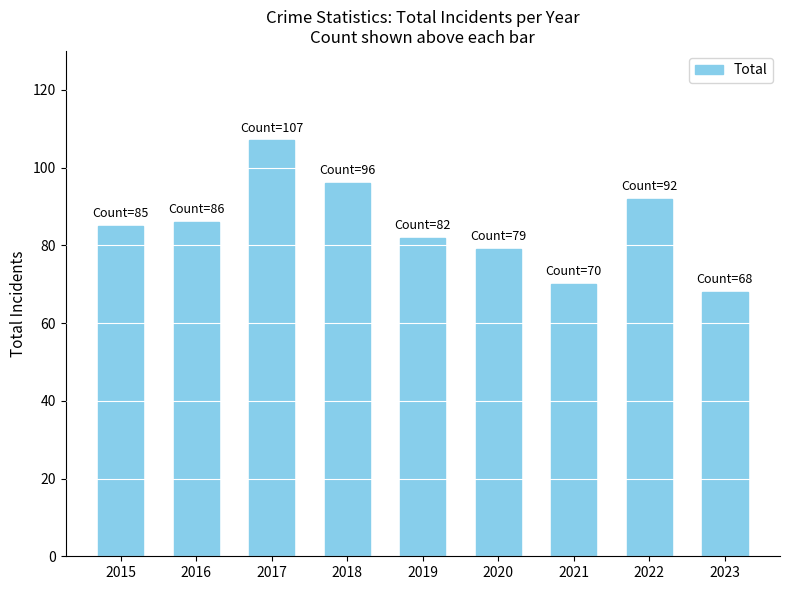

What is the change in value from 2017 to 2021?

-37